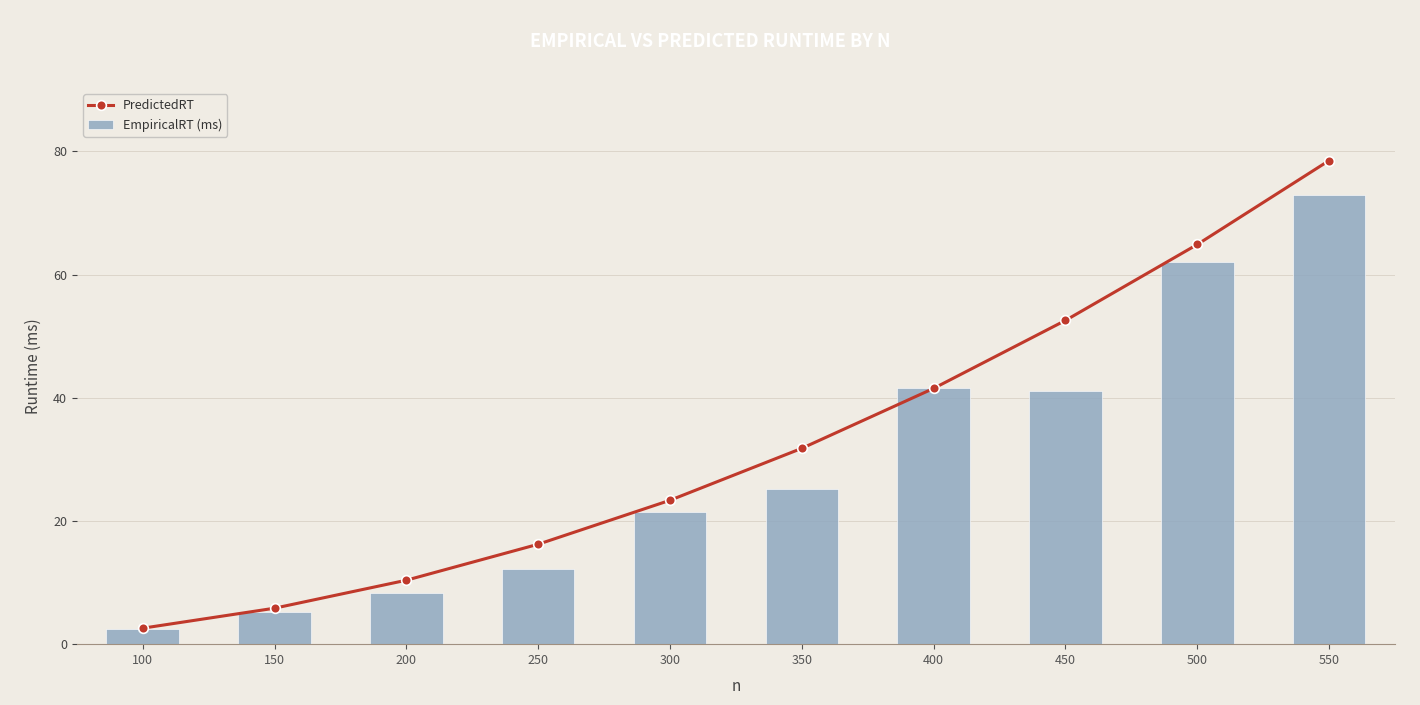

How many categories are shown in the chart?

10